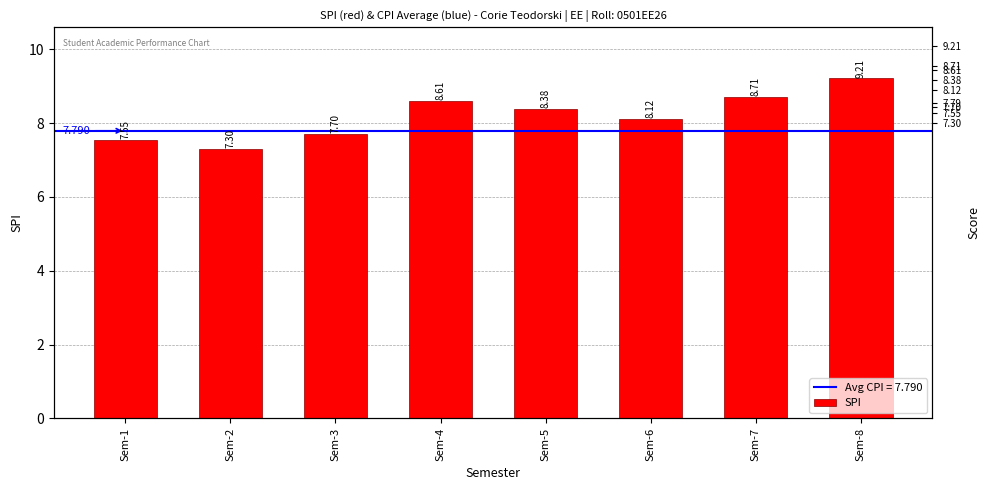

Are the bars horizontal?

No